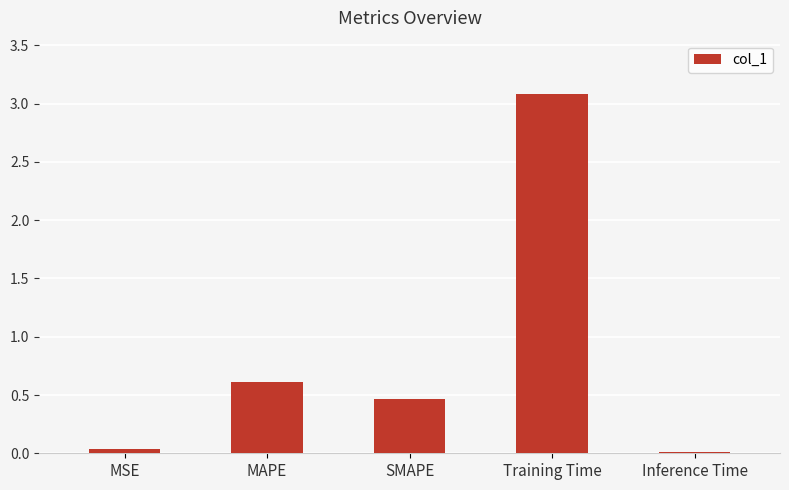

Which label corresponds to the largest value in the chart?

Training Time